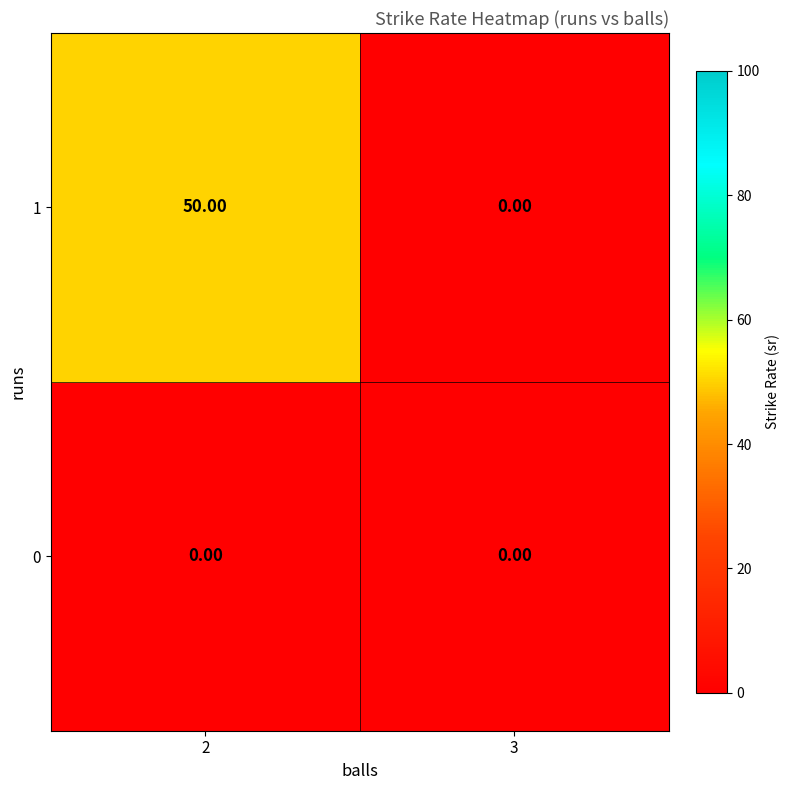

What is the difference between the 1 values at 2 and 3?

50